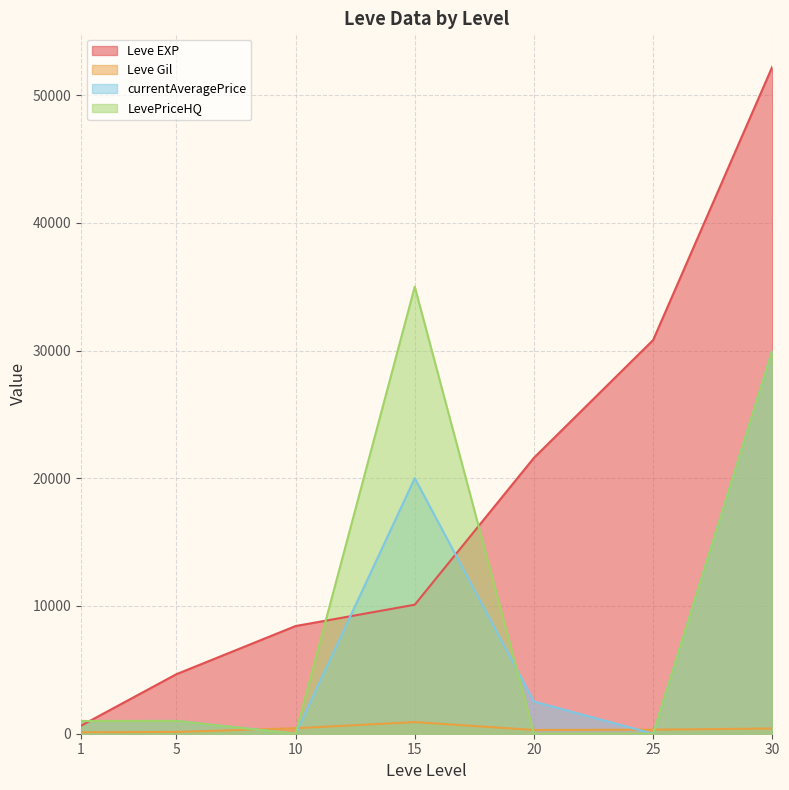

The LevePriceHQ series shows 0 at 20. True or false?

True